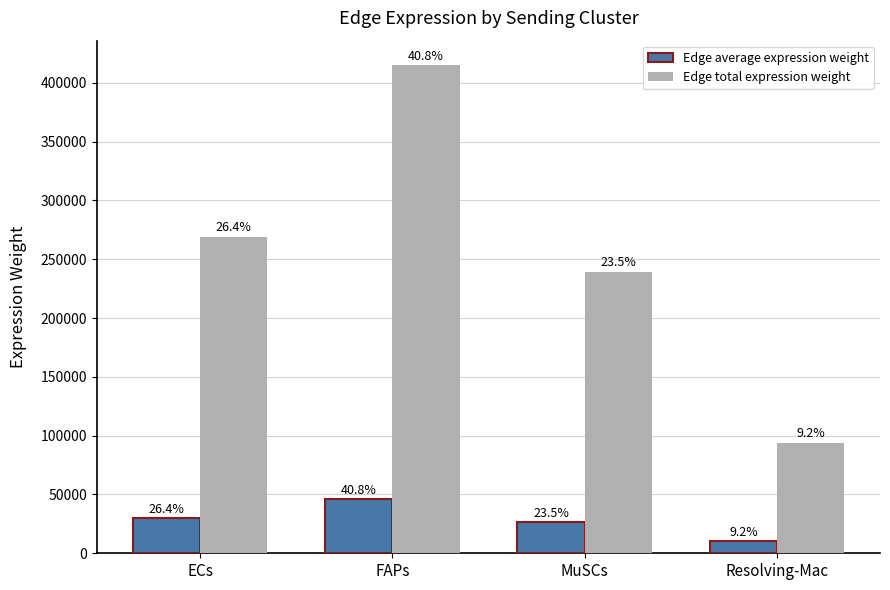

True or false: Edge total expression weight has a value of 127265.6 at Resolving-Mac.

False